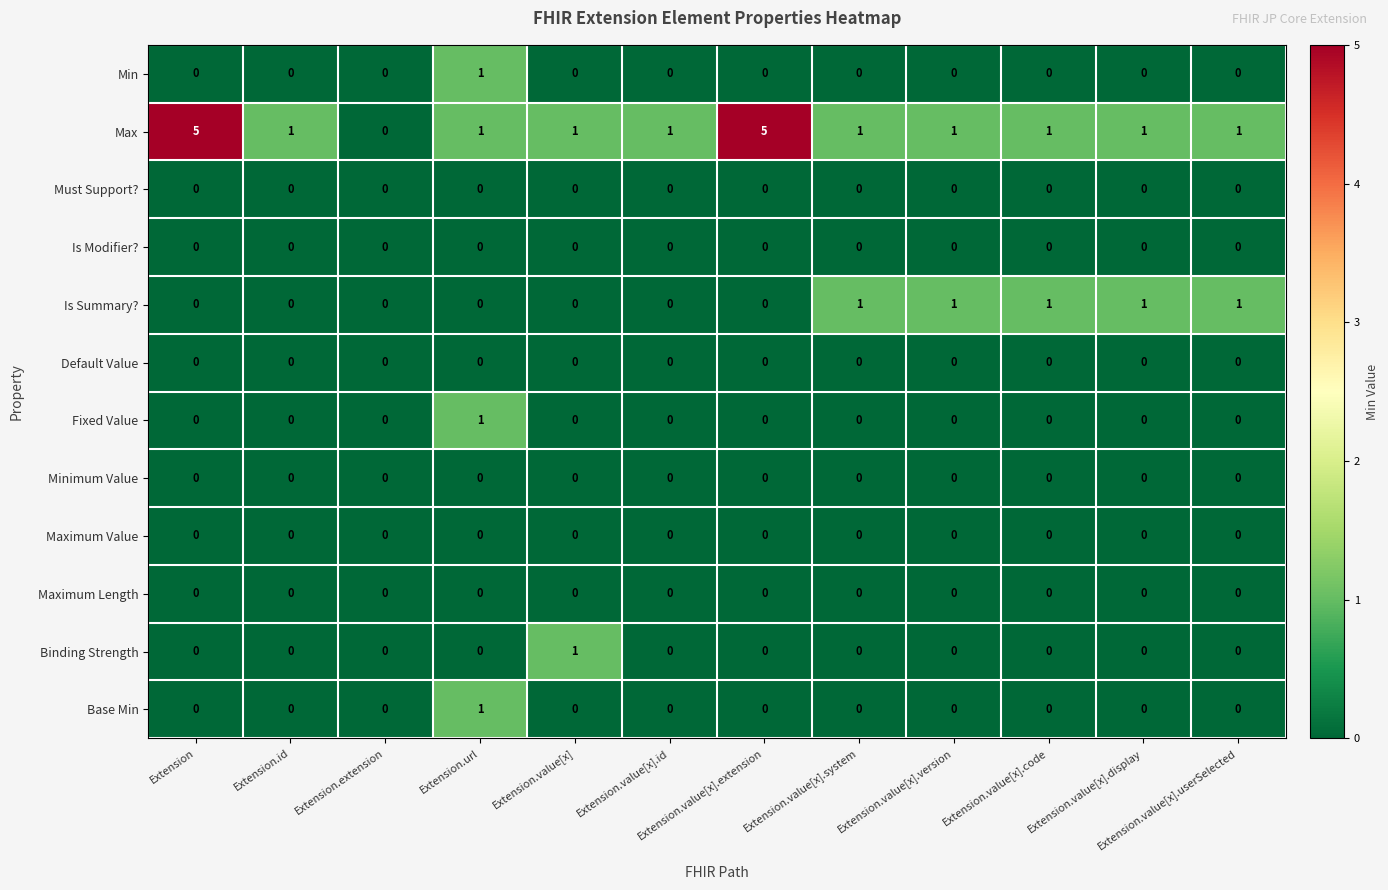

What is the maximum value for Max?

5